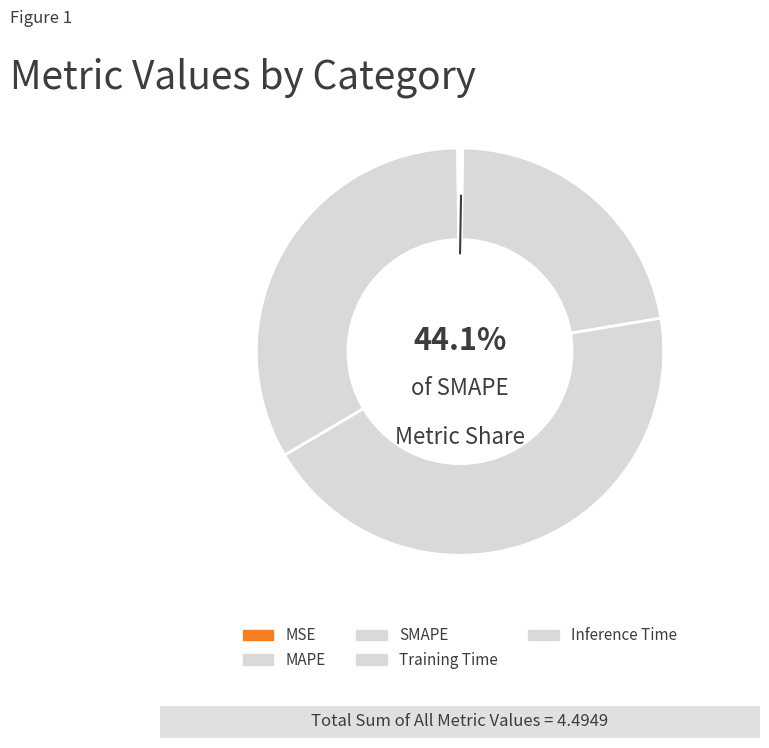

The MAPE slice represents 22% of the pie. True or false?

True